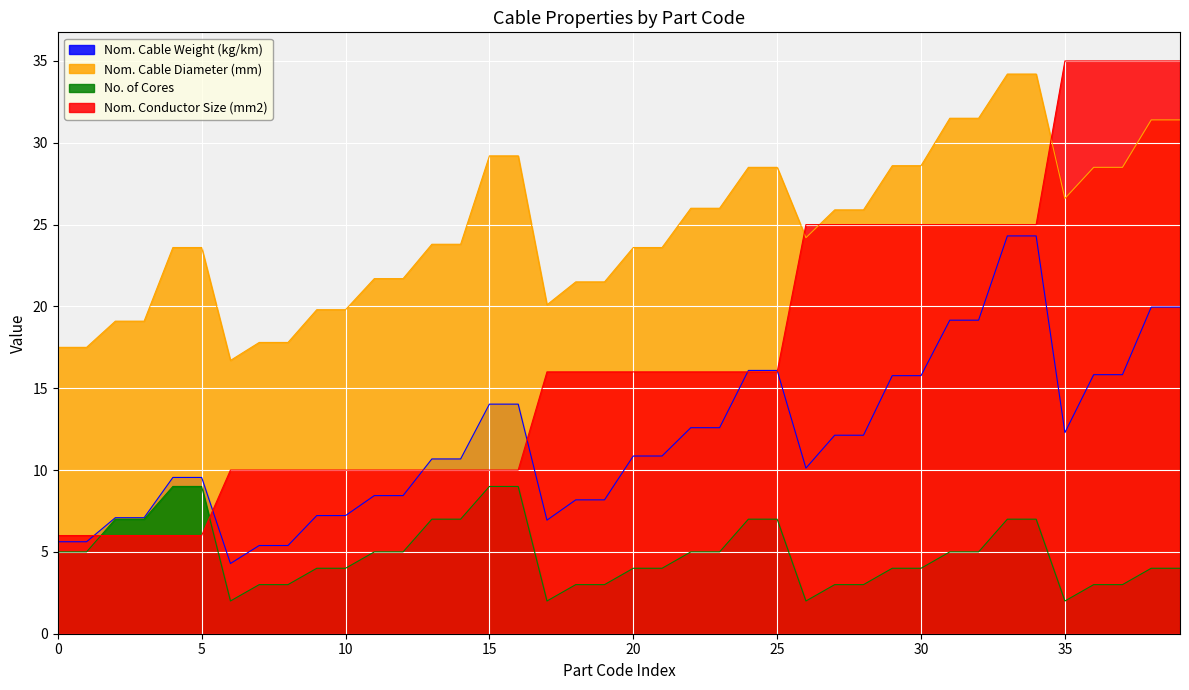

What is the sum of the Nom. Conductor Size (mm2) values at 3X16CH and 7X10CH?

26.0